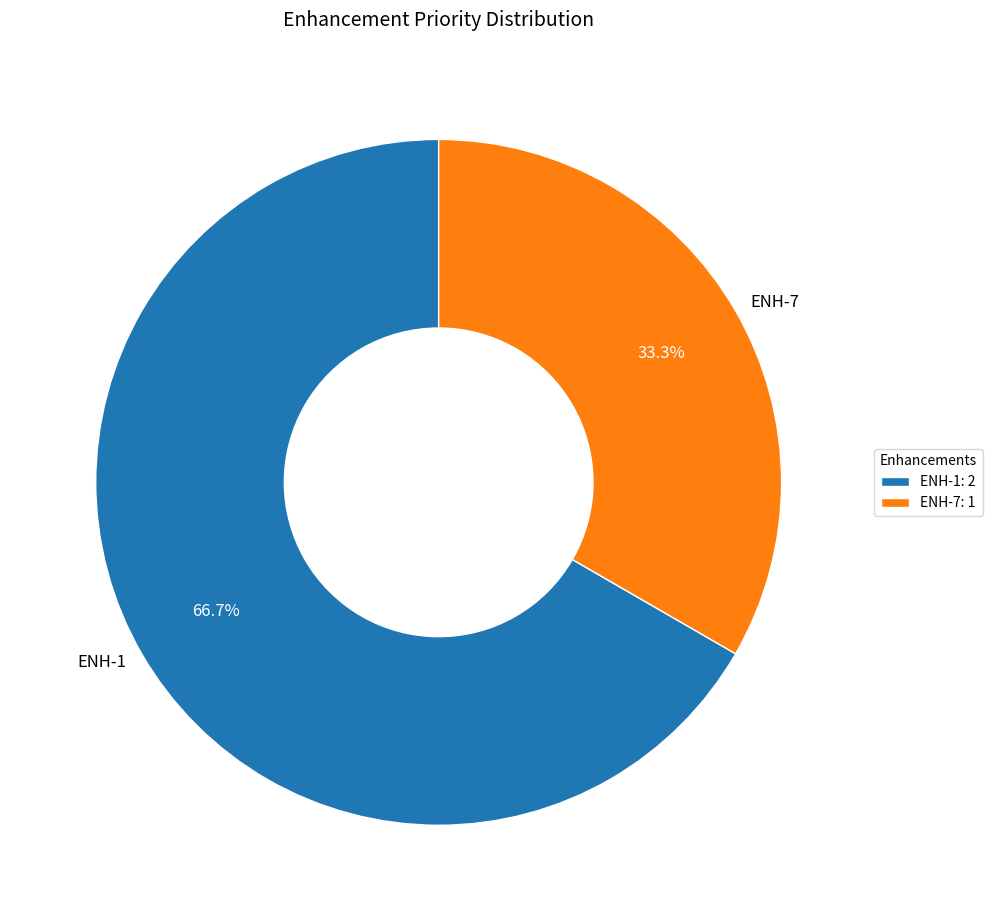

Does ENH-1 represent more than half of the total?

Yes